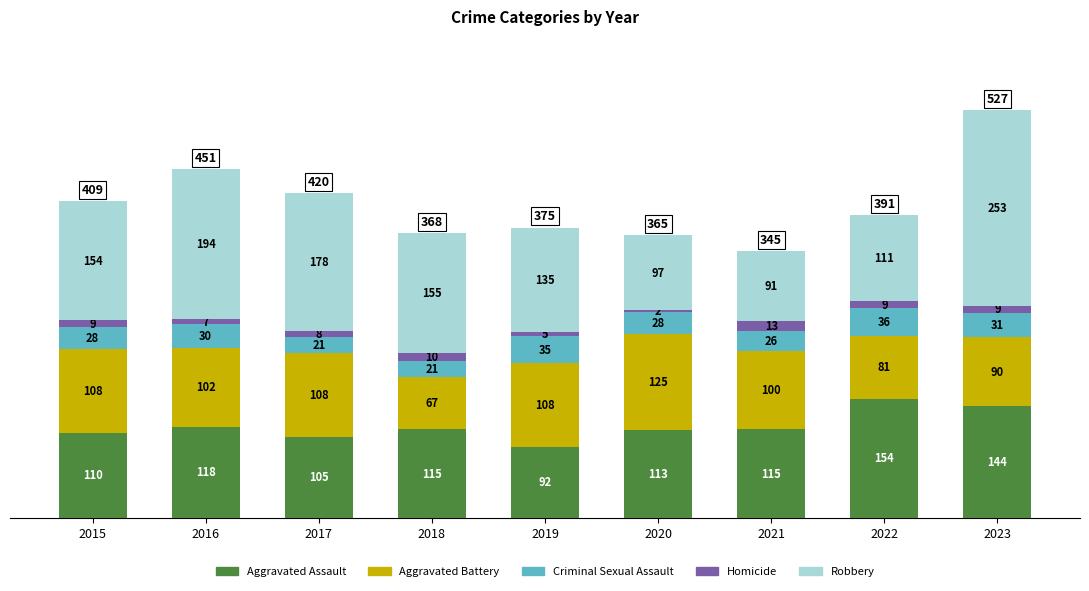

How many data points does each series have?

9